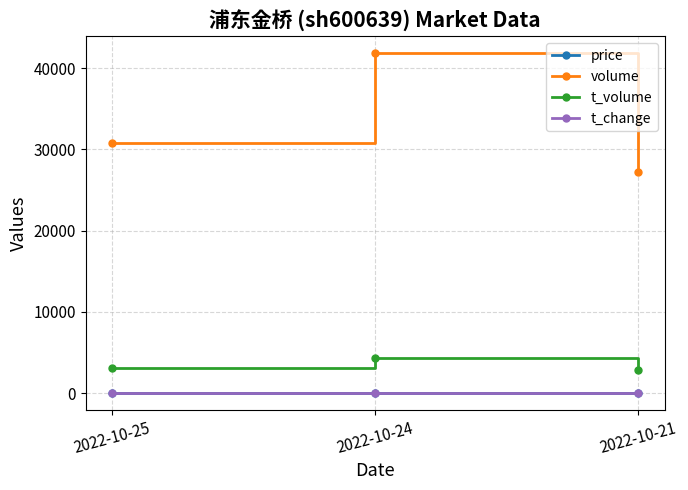

Which series has the largest total across all categories?

volume